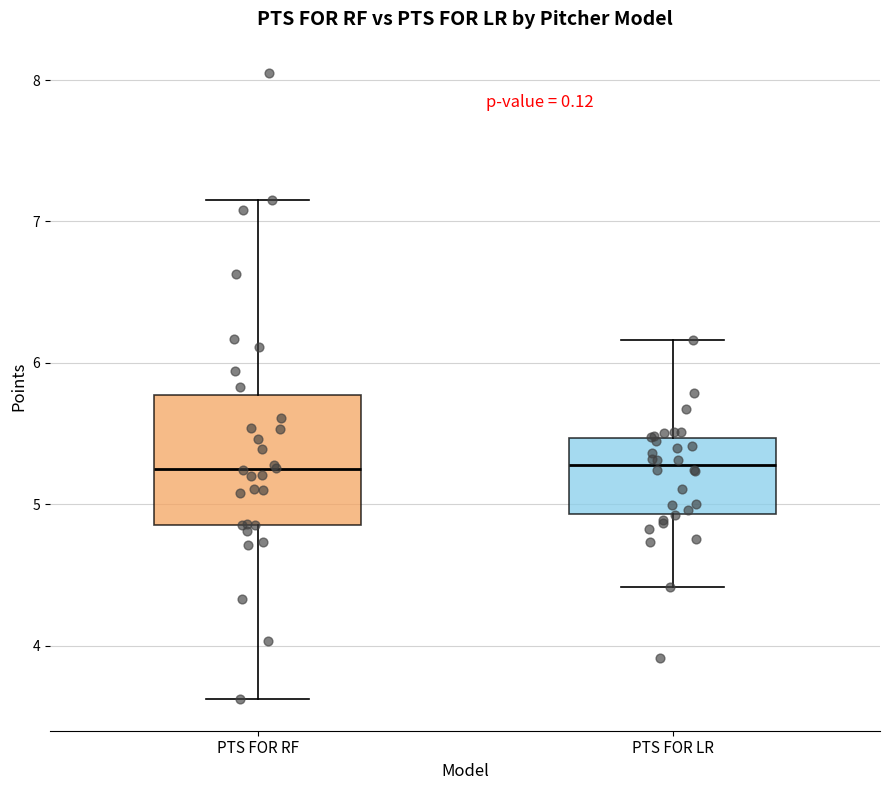

Reading left to right, transcribe this box plot: for each box, give where its median line is, the range the box spans, and where its two whiskers end, as read against the y-axis. The values are not printed on the chart, so give them approximately, as read against the axis.

PTS FOR RF: median 5.3, box 4.9 to 5.8, whiskers 3.6 to 7.2
PTS FOR LR: median 5.3, box 4.9 to 5.5, whiskers 4.4 to 6.2